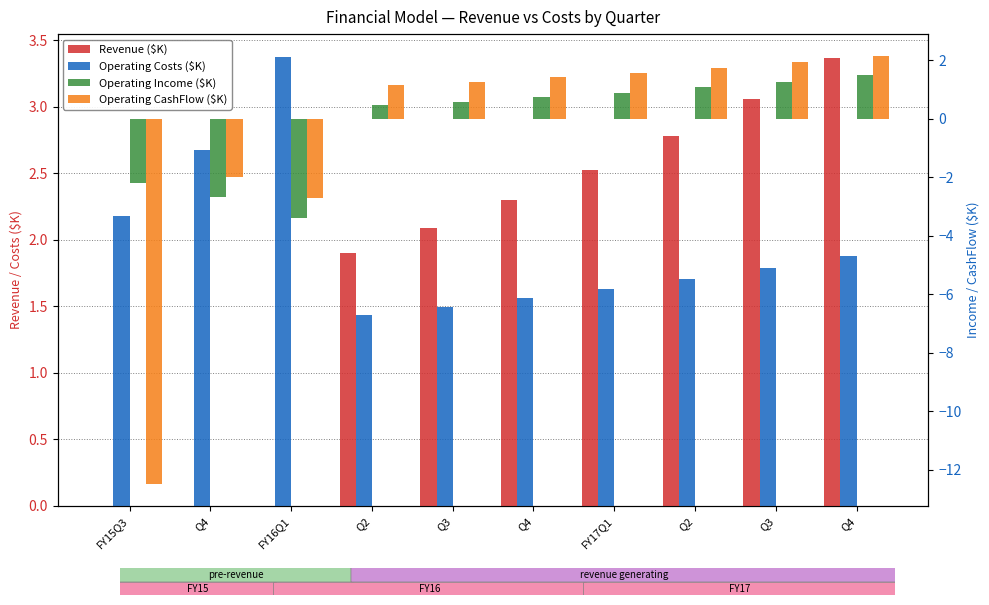

Reading left to right, transcribe all the data shown in this chart.

Revenue ($K): FY15Q3=0.0	Q4=0.0	FY16Q1=0.0	Q2=1.9	Q3=2.1	Q4=2.3	FY17Q1=2.5	Q2=2.8	Q3=3.1	Q4=3.4
Operating Costs ($K): FY15Q3=2.2	Q4=2.7	FY16Q1=3.4	Q2=1.4	Q3=1.5	Q4=1.6	FY17Q1=1.6	Q2=1.7	Q3=1.8	Q4=1.9
Operating Income ($K): FY15Q3=-2.2	Q4=-2.7	FY16Q1=-3.4	Q2=0.5	Q3=0.6	Q4=0.7	FY17Q1=0.9	Q2=1.1	Q3=1.3	Q4=1.5
Operating CashFlow ($K): FY15Q3=-12.5	Q4=-2.0	FY16Q1=-2.7	Q2=1.1	Q3=1.3	Q4=1.4	FY17Q1=1.6	Q2=1.8	Q3=1.9	Q4=2.2